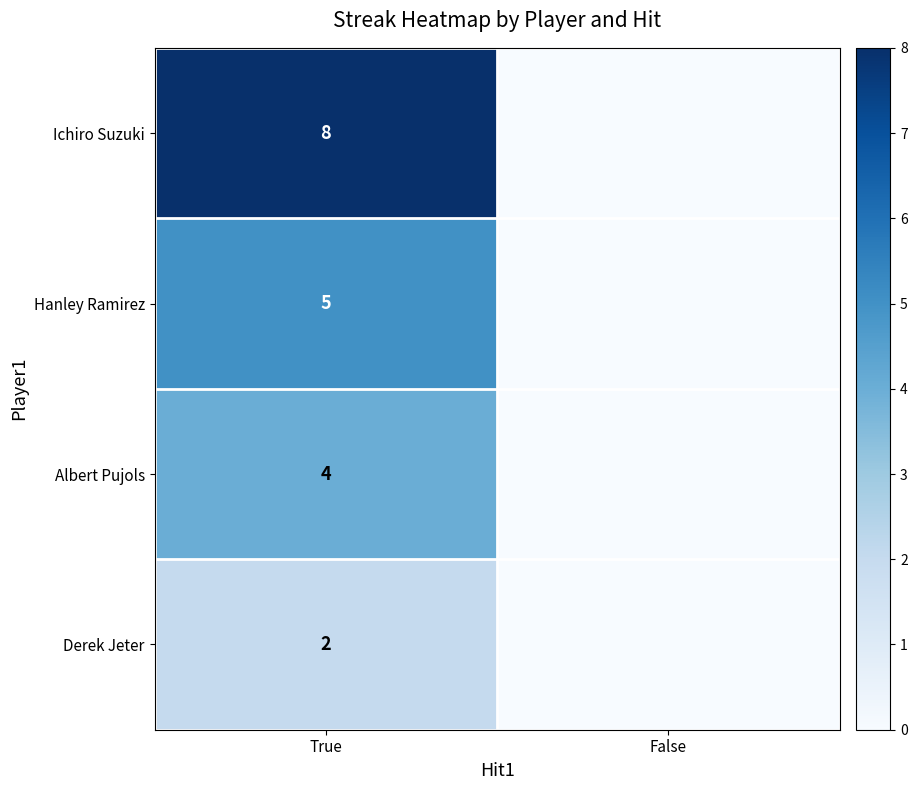

Is it true that Derek Jeter equals 1 at True?

False